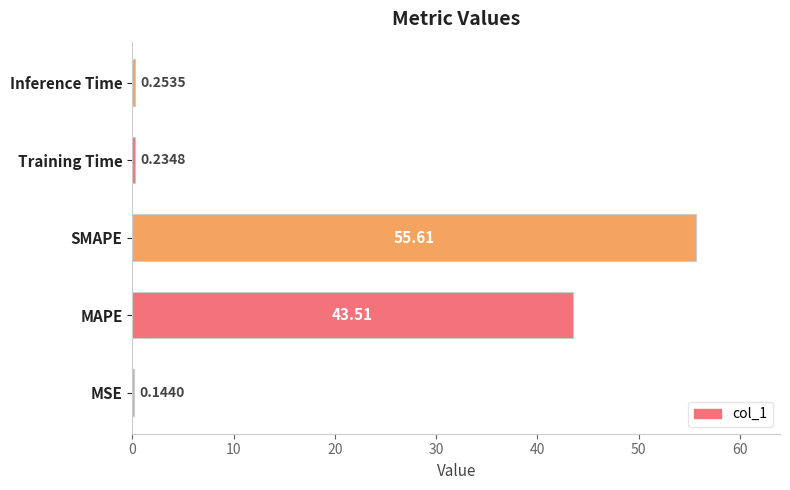

At which label is the value closest to 27?

MAPE